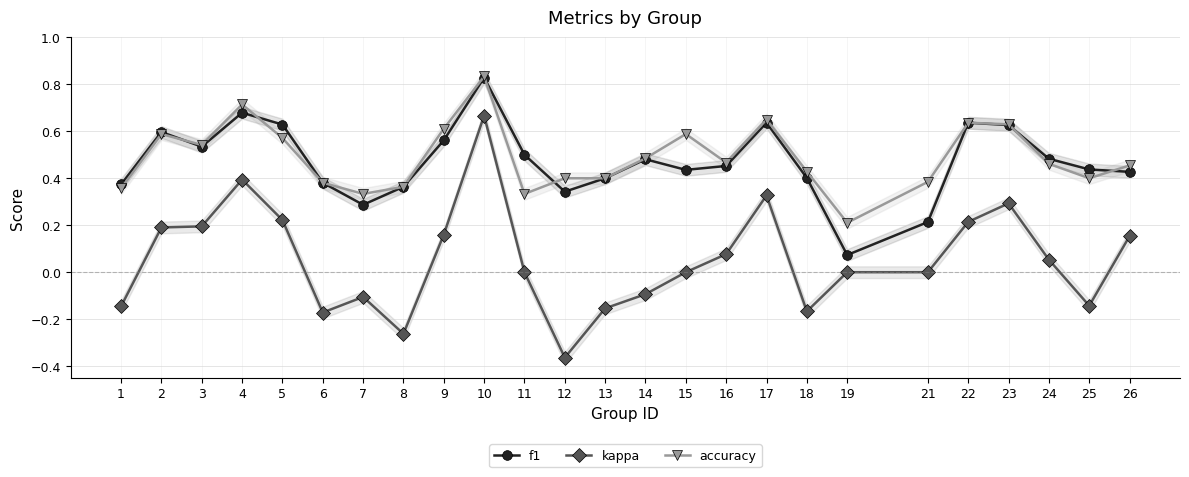

What is the highest value of the f1 series?

0.8